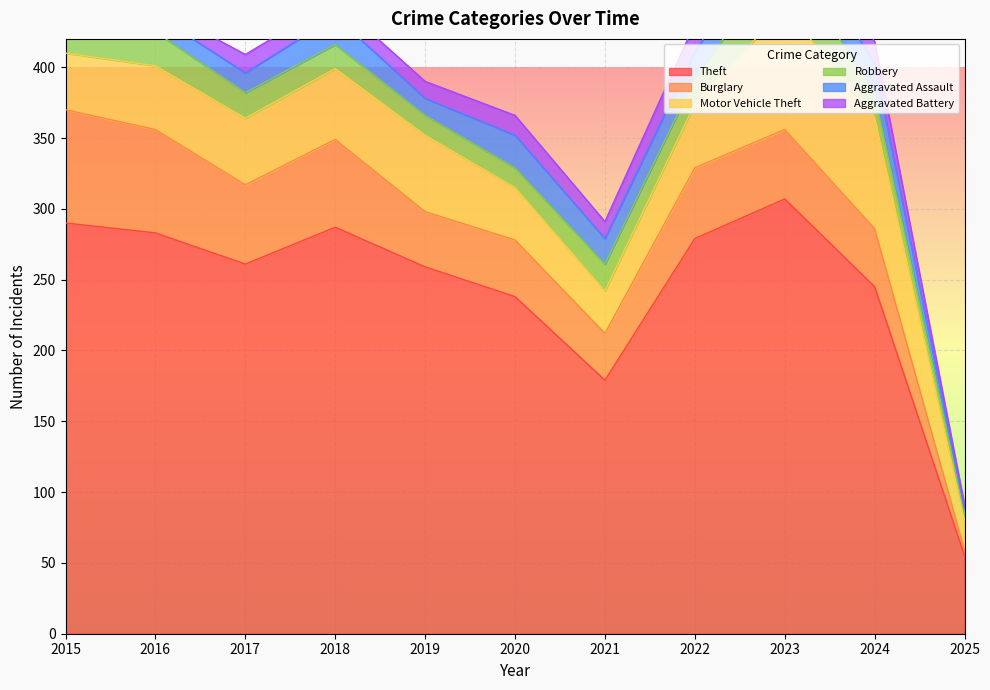

In Theft, how many points are lower than both neighbors (excluding endpoints)?

2